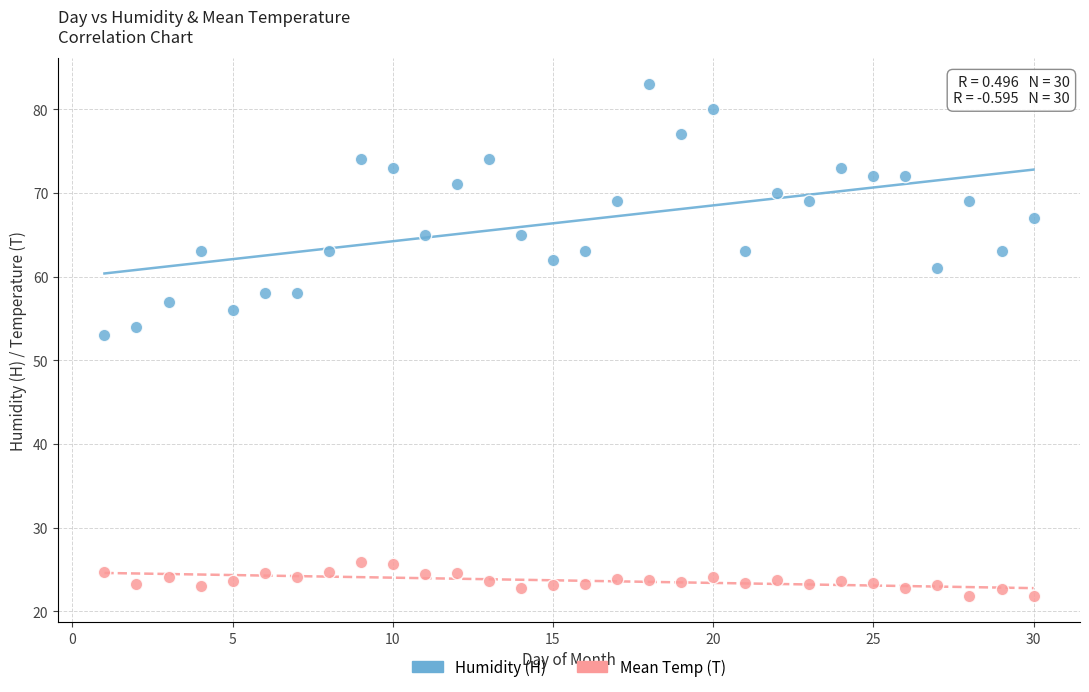

Which series reaches the maximum Y coordinate?

Humidity (H)